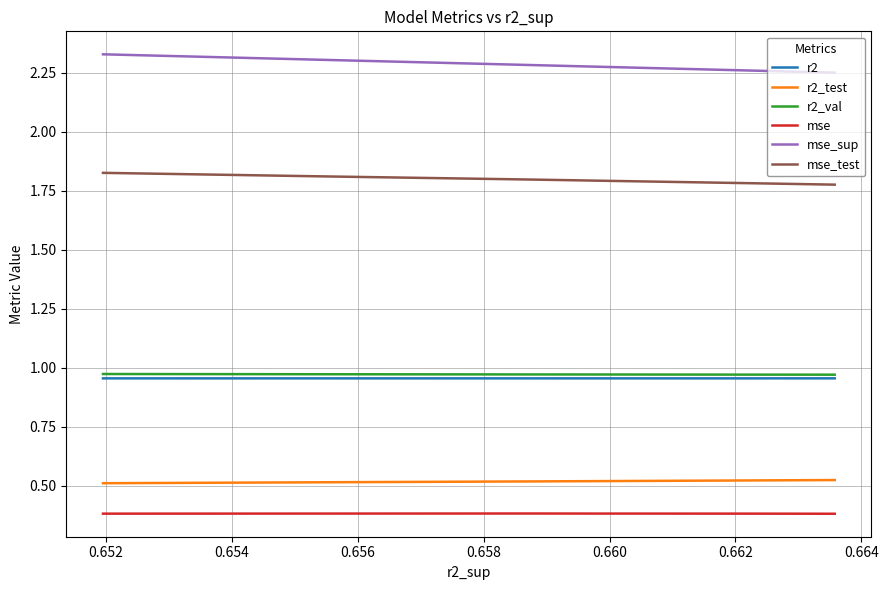

Reading left to right, what are all the values shown in this chart?

r2: 1.0	1.0	1.0	1.0	1.0	1.0	1.0	1.0	1.0	1.0
r2_test: 0.5	0.5	0.5	0.5	0.5	0.5	0.5	0.5	0.5	0.5
r2_val: 1.0	1.0	1.0	1.0	1.0	1.0	1.0	1.0	1.0	1.0
mse: 0.4	0.4	0.4	0.4	0.4	0.4	0.4	0.4	0.4	0.4
mse_sup: 2.2	2.3	2.3	2.3	2.3	2.3	2.3	2.3	2.3	2.3
mse_test: 1.8	1.8	1.8	1.8	1.8	1.8	1.8	1.8	1.8	1.8